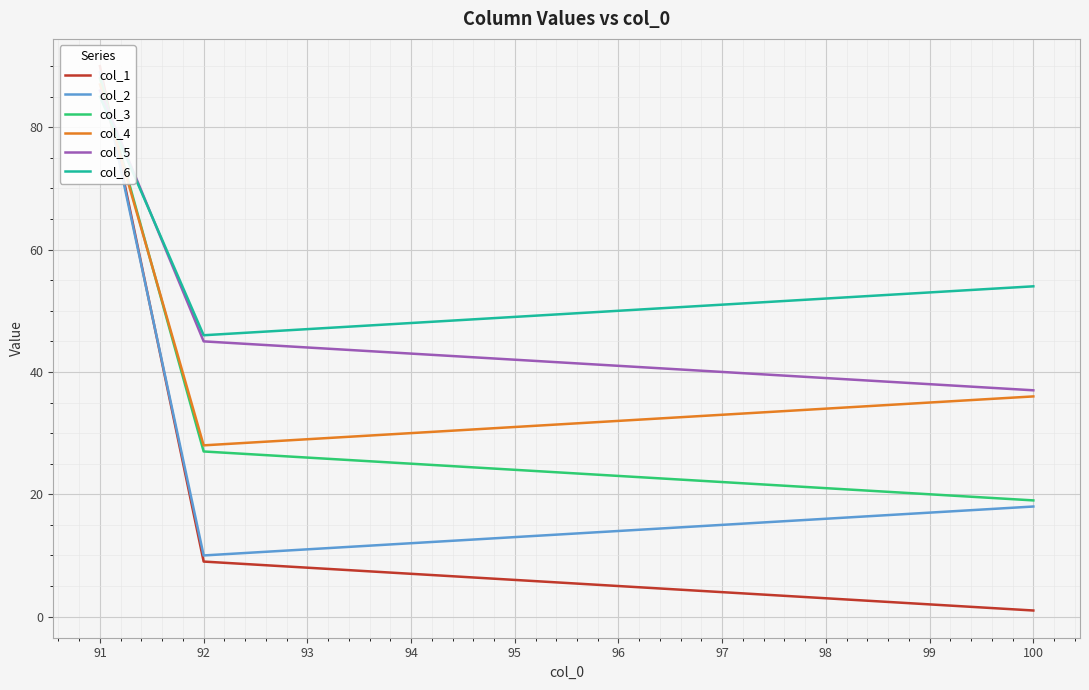

How many distinct data groups are displayed?

6